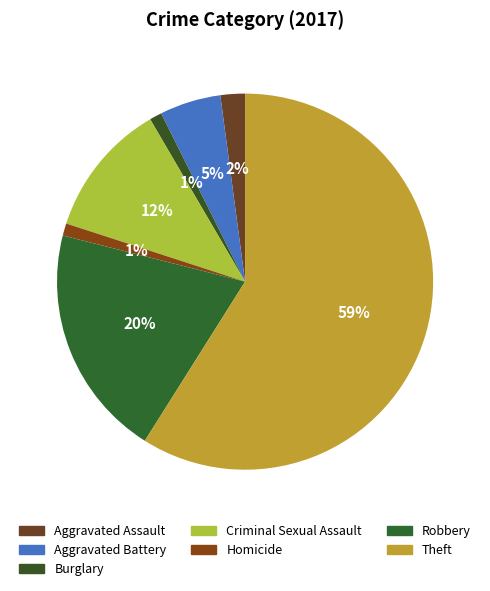

What is the majority slice?

Theft